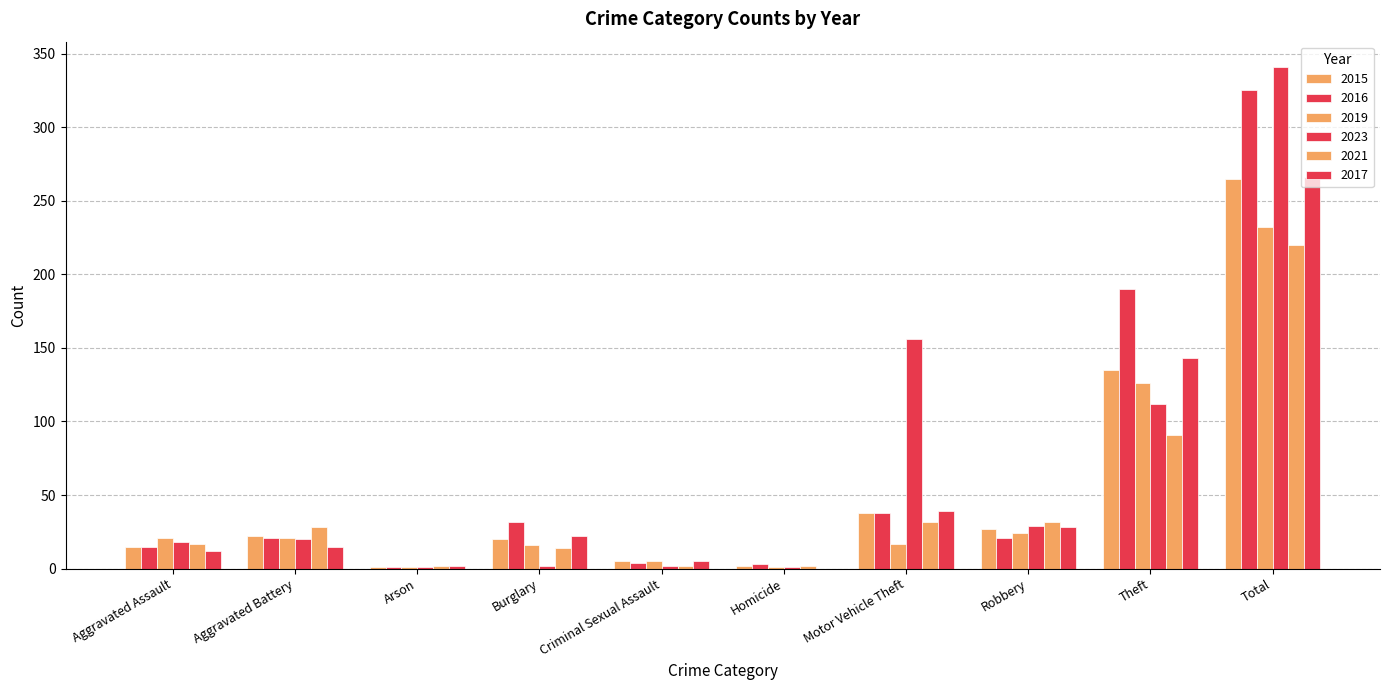

How many groups of bars are there?

10